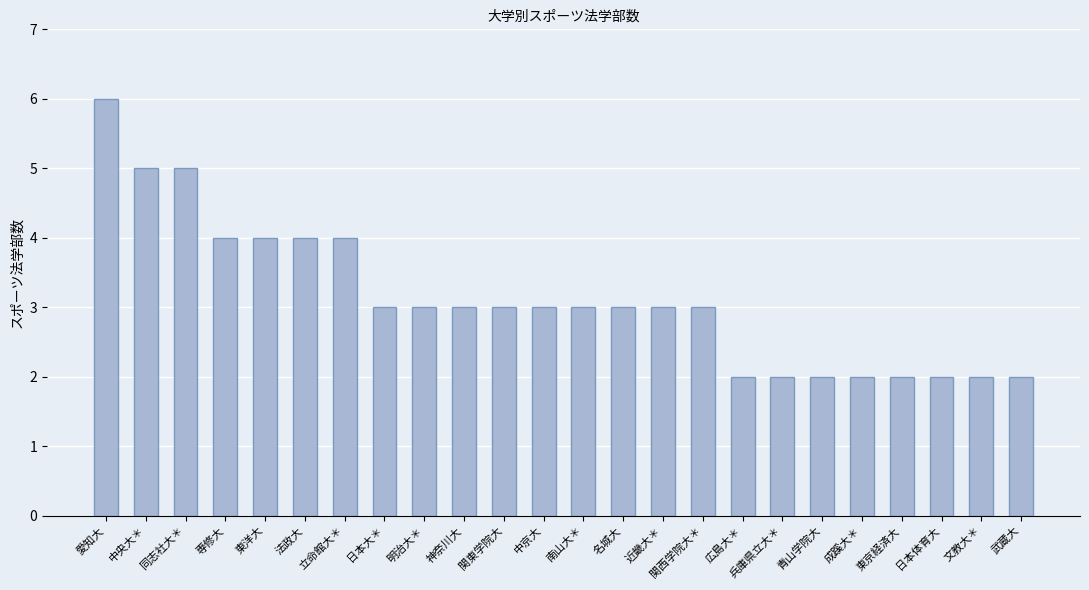

What is the sum of the values at 兵庫県立大＊ and 専修大?

6